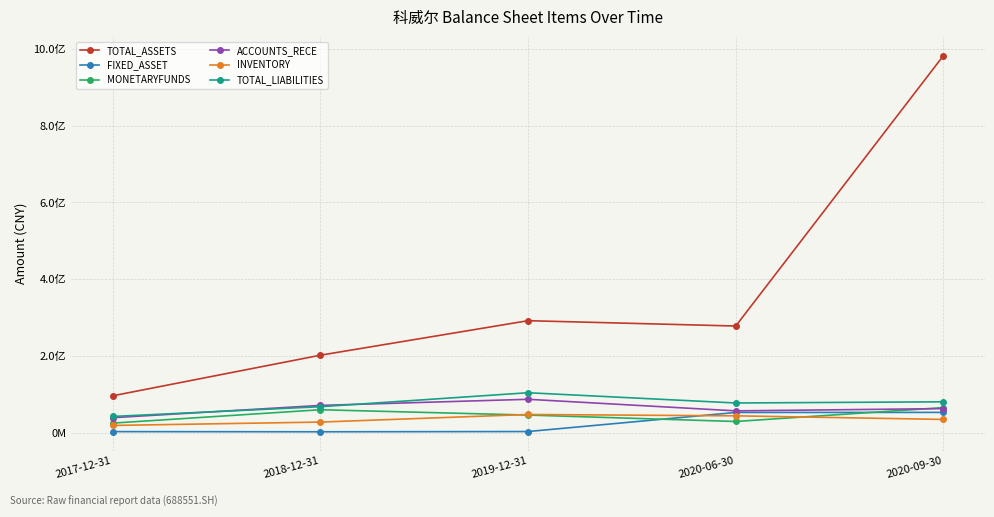

What position from the left is 2017-12-31?

1